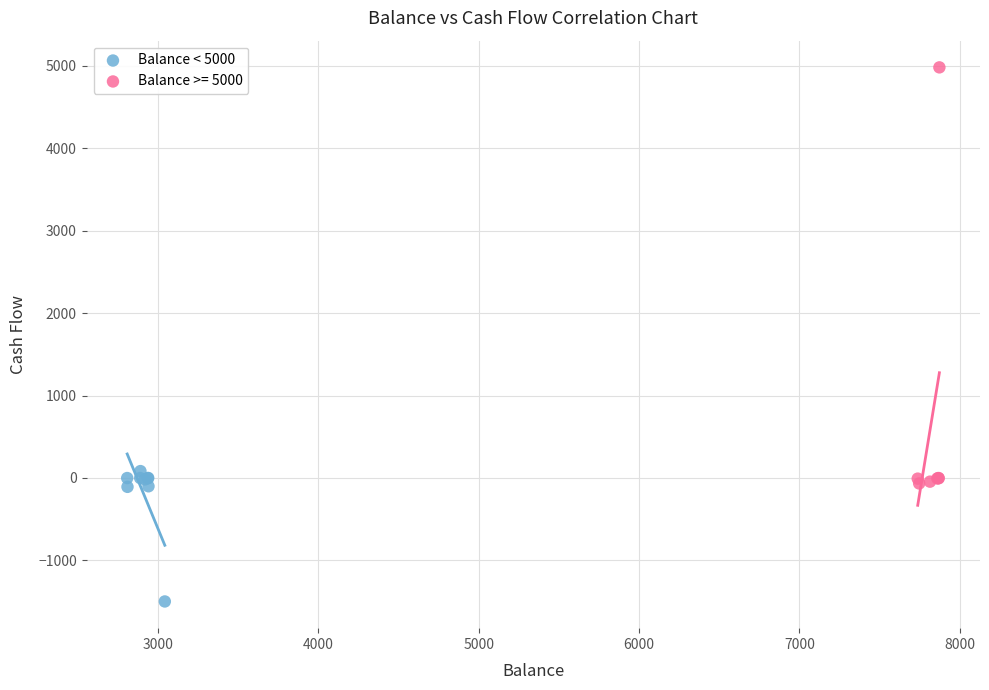

Which series contains the lowest Y value?

Balance < 5000